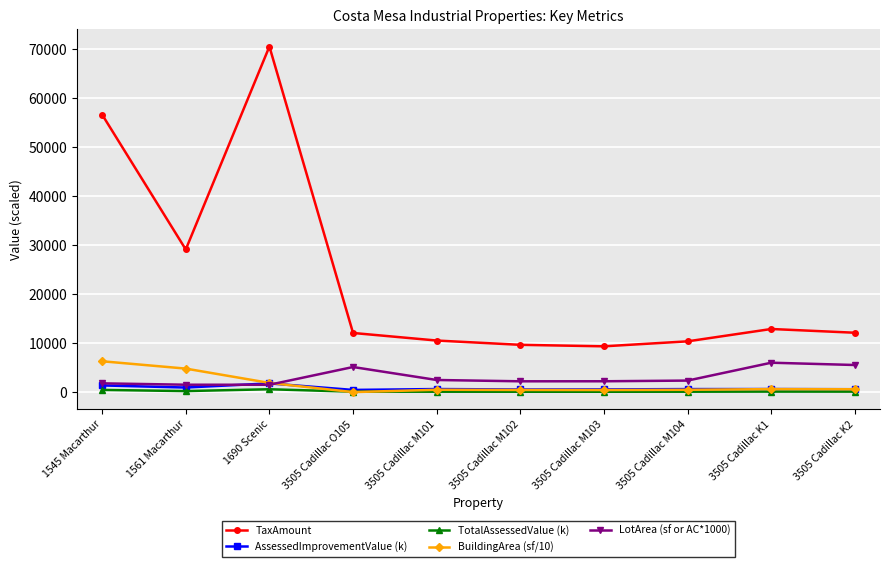

What is the maximum value shown in the chart?

70568.9